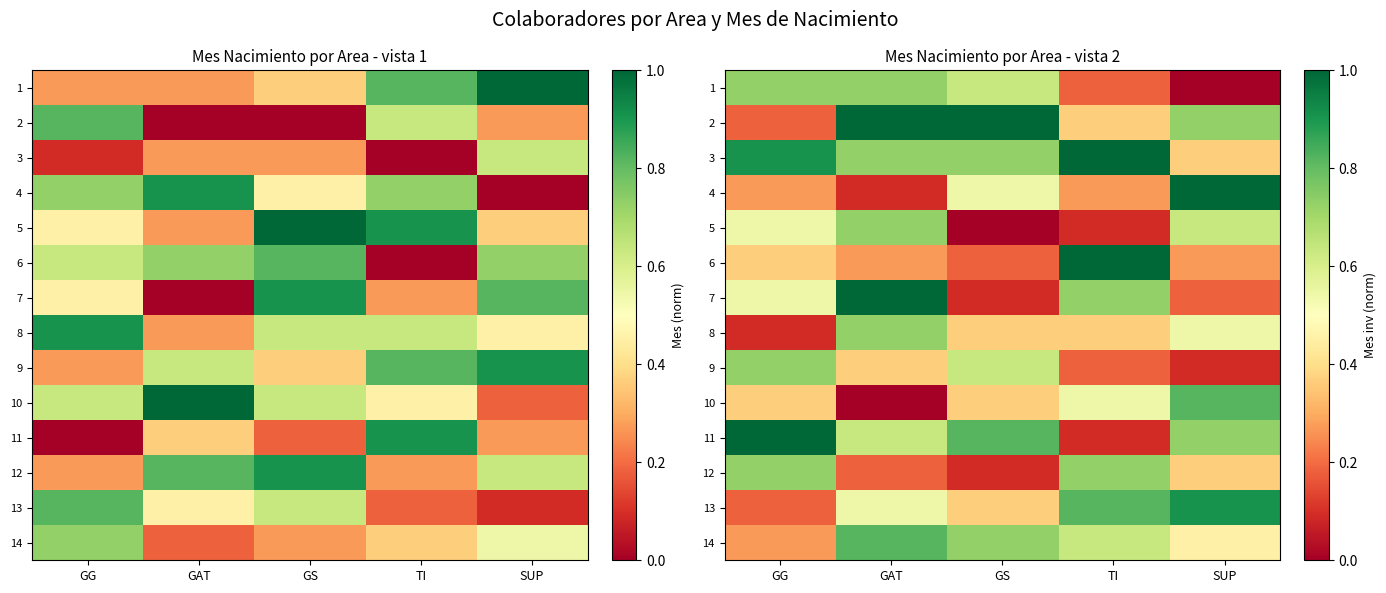

Between SUP and TI, which is larger?

TI